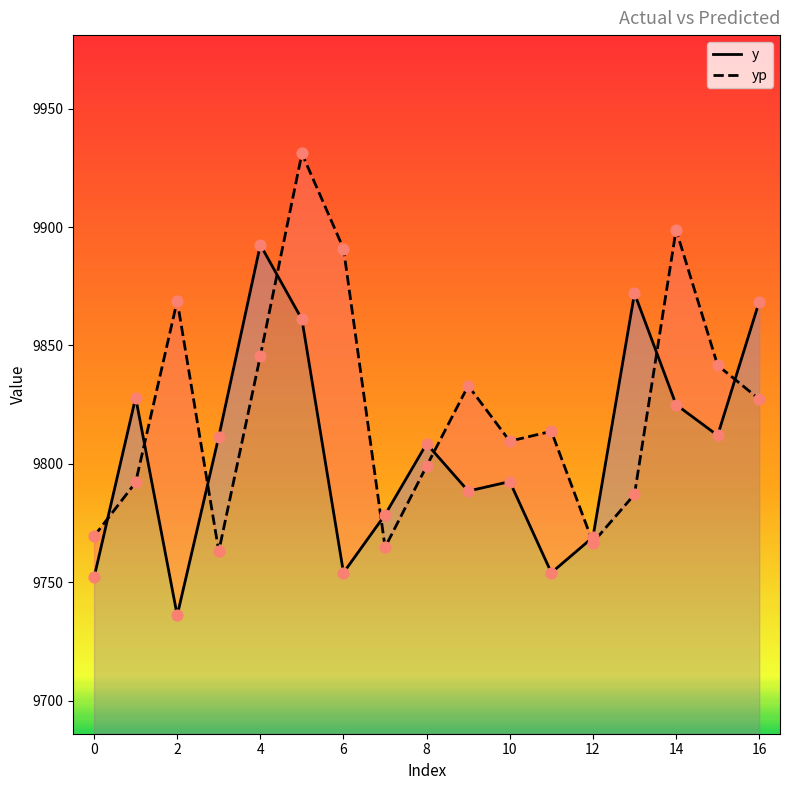

Which series has the largest total across all categories?

yp